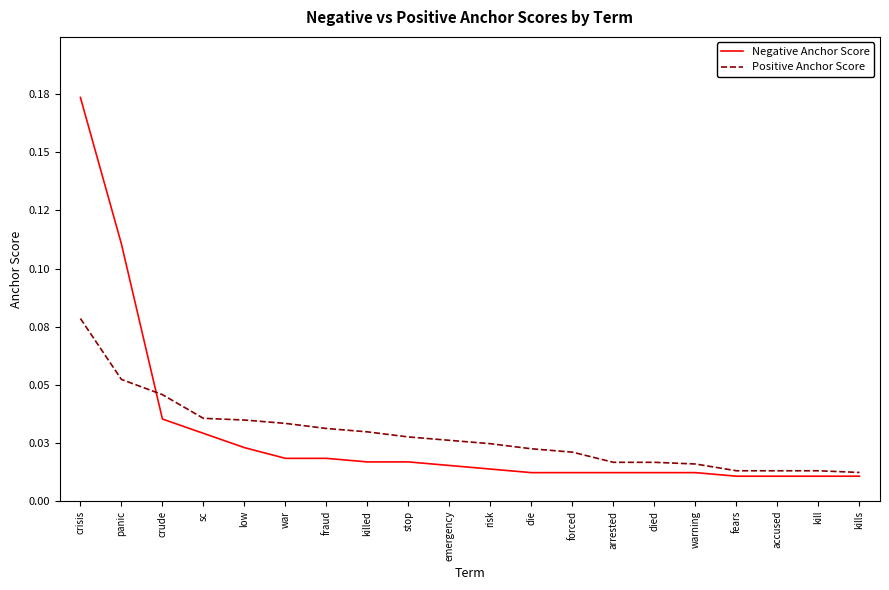

Does the chart have visible grid lines?

No